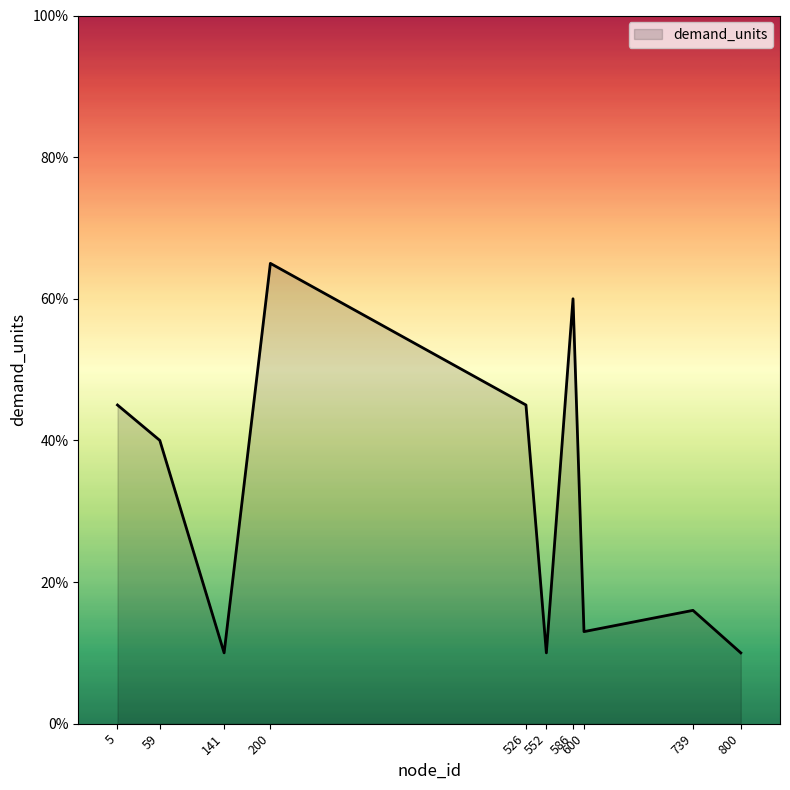

Where is the first local minimum?

141